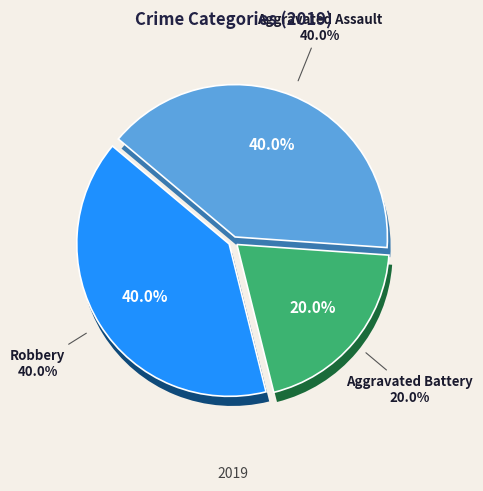

Count the number of slices in the pie.

3